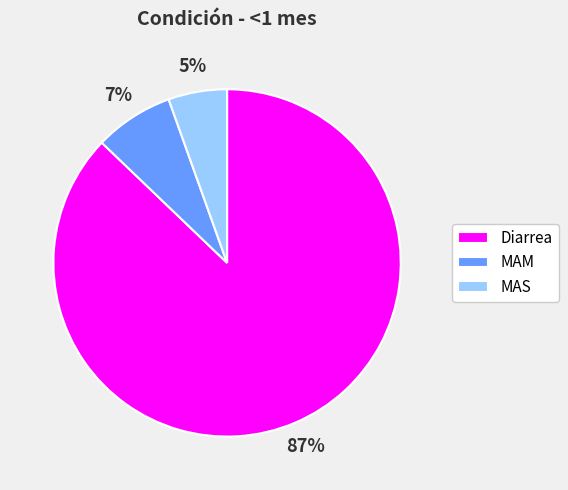

Which category has the biggest portion of the pie?

Diarrea